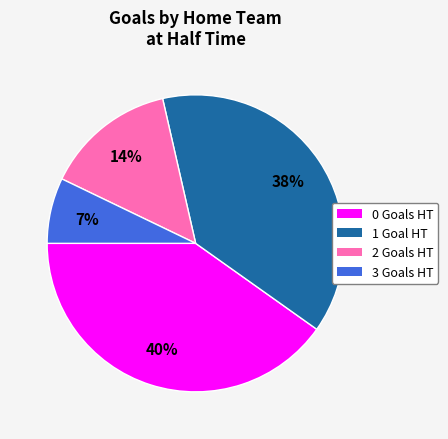

Which slice is the smallest?

3